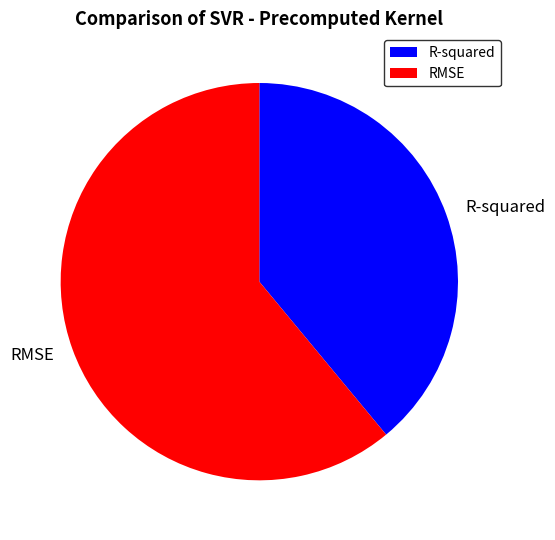

Do RMSE and R-squared together represent more than half of the pie?

Yes